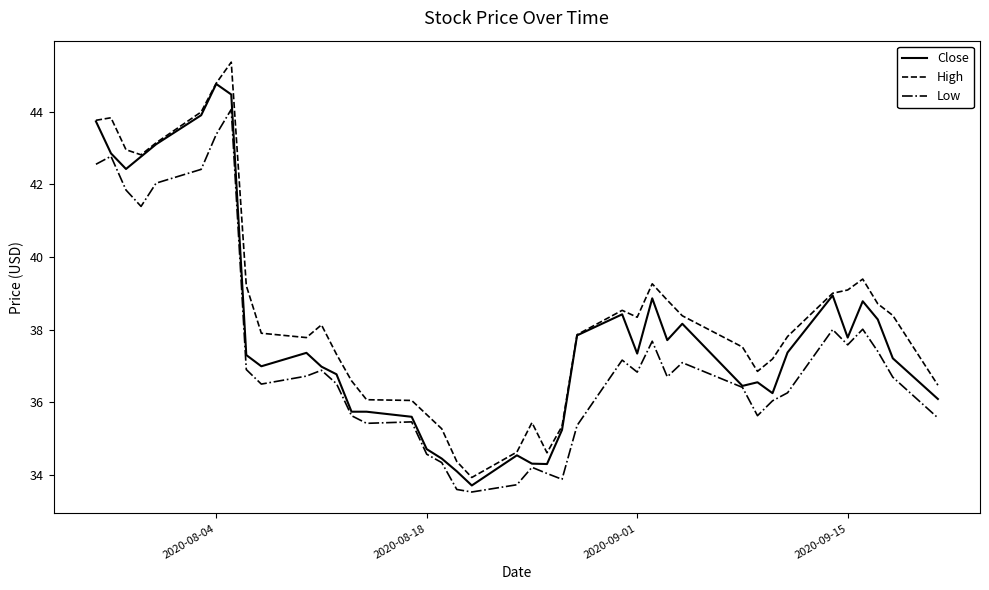

True or false: High and Low cross at least once.

False